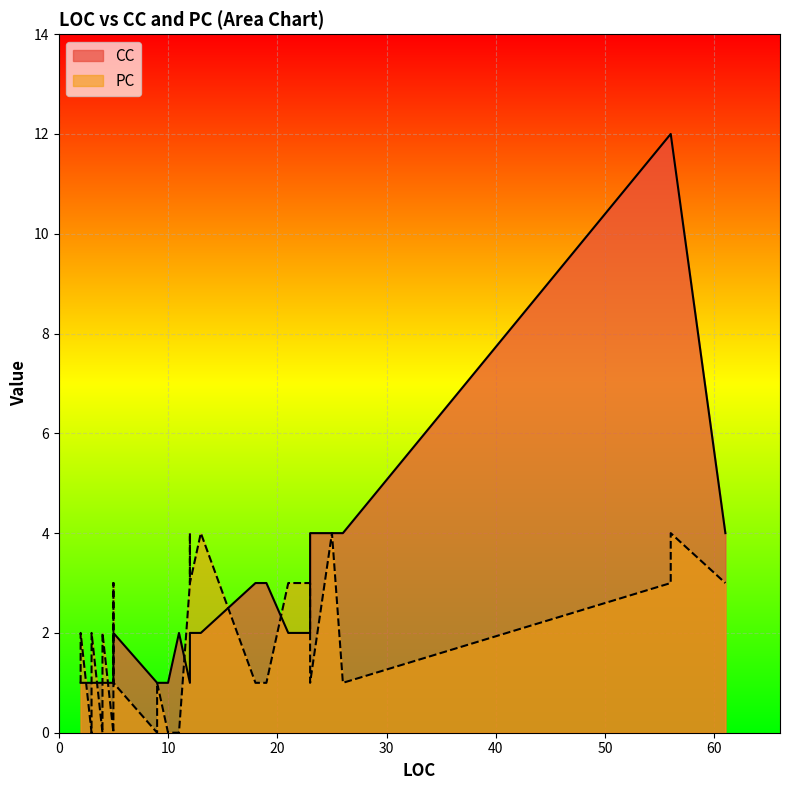

Between 61 and 13, which series saw the biggest shift?

CC